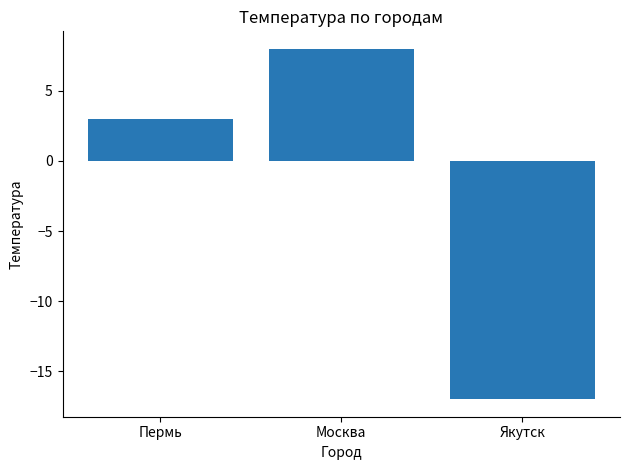

How many values are between -17 and 8?

3